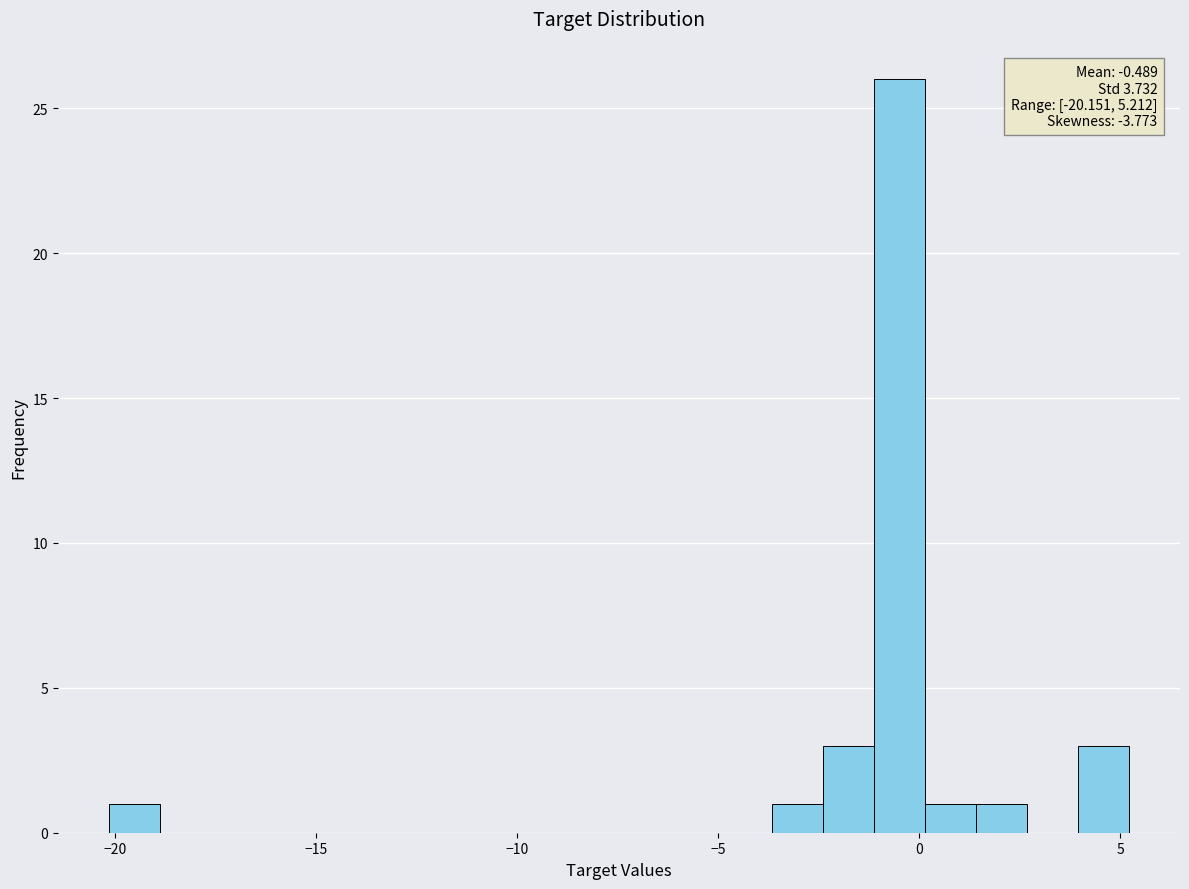

Read against the x-axis, roughly where is the centre of the tallest bar?

-0.5